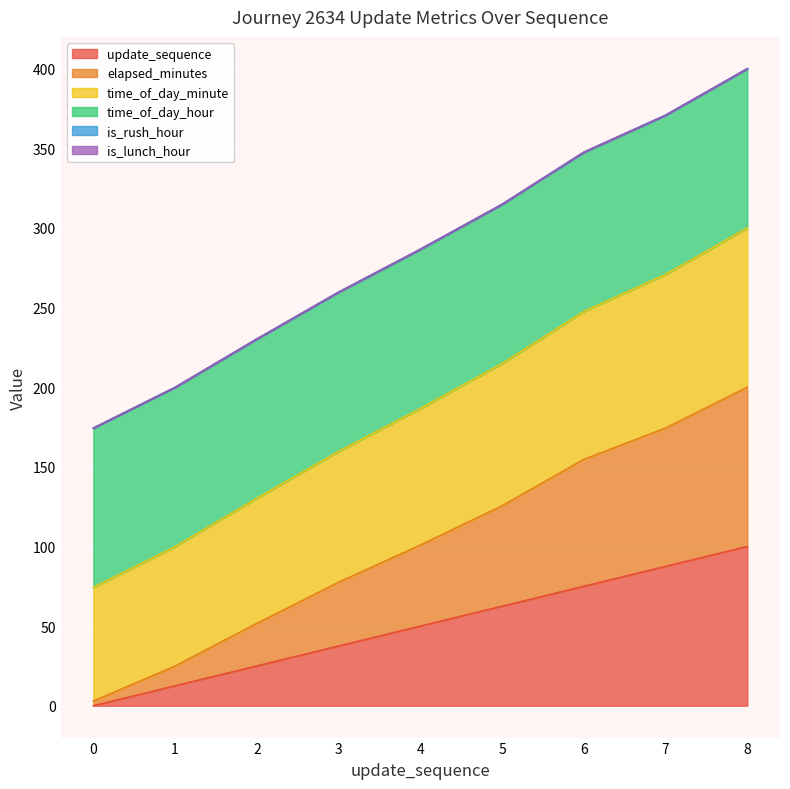

At which label is update_sequence closest to 50?

4